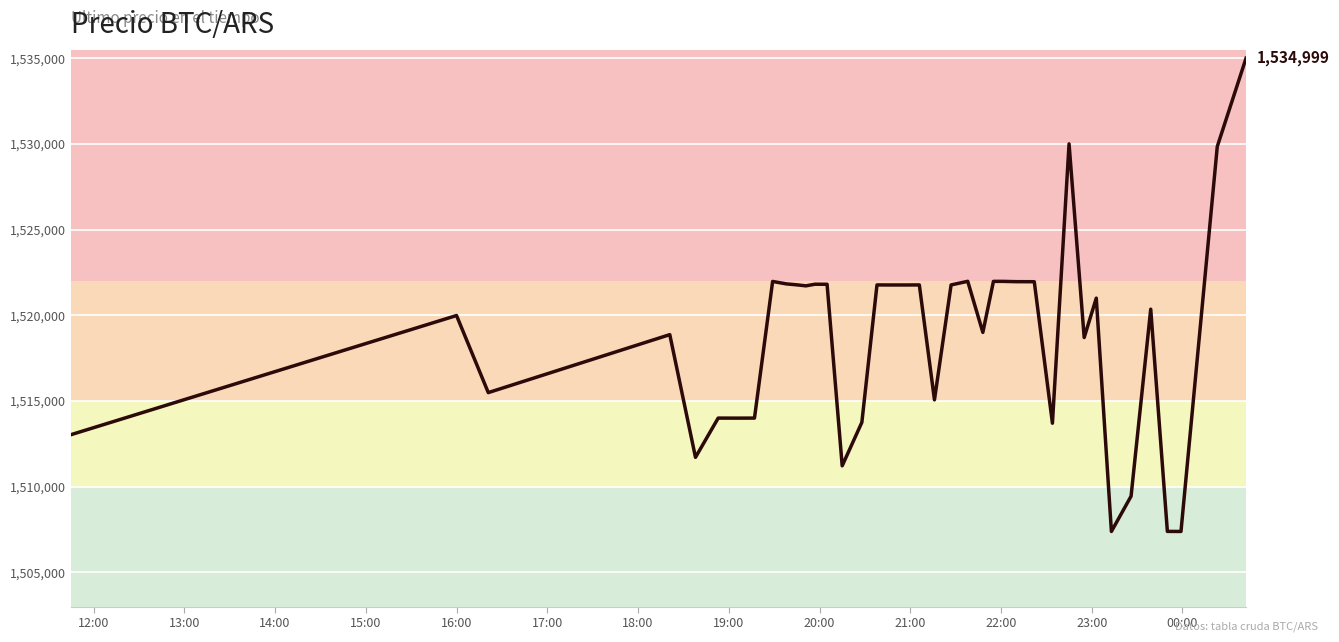

What is the minimum value shown in the chart?

1507383.0